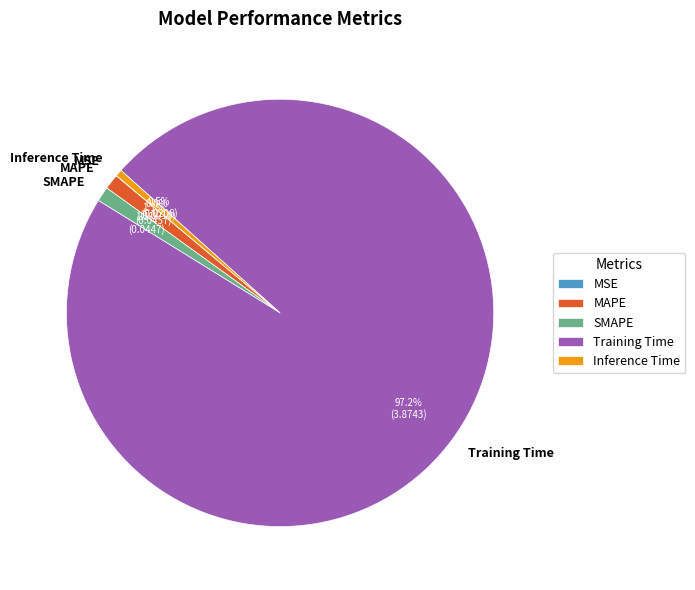

Which category has the biggest portion of the pie?

Training Time